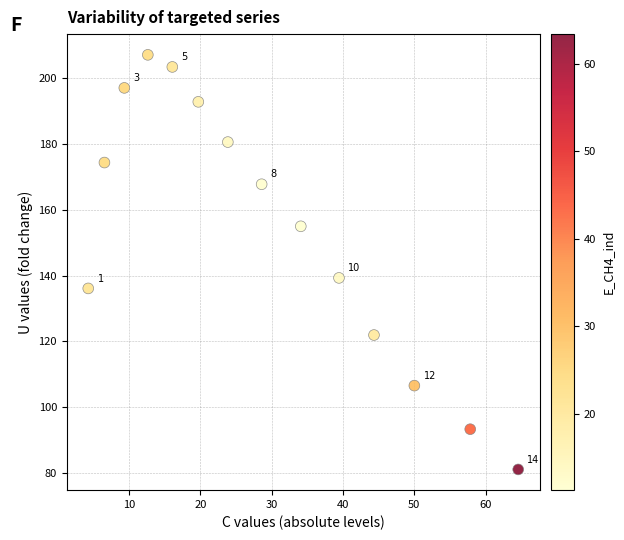

What is the range of Y values (max minus min)?

126.2